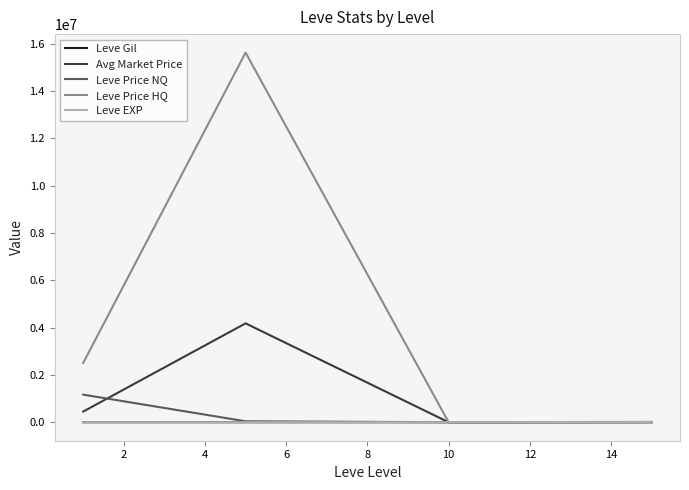

Which series has the widest spread of values?

Leve Price HQ